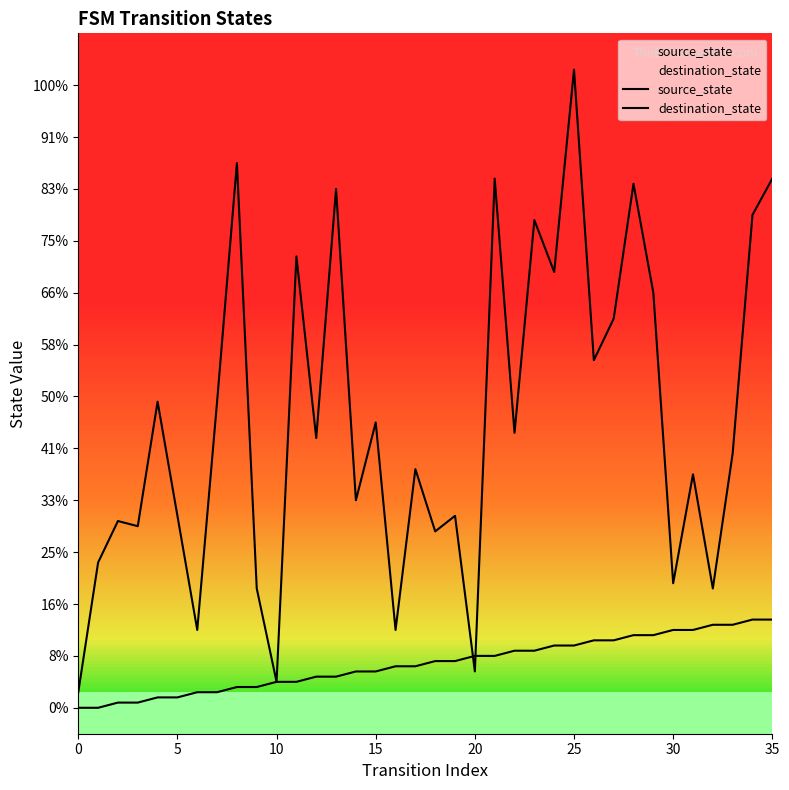

In destination_state, how many points are higher than both neighbors (excluding endpoints)?

13